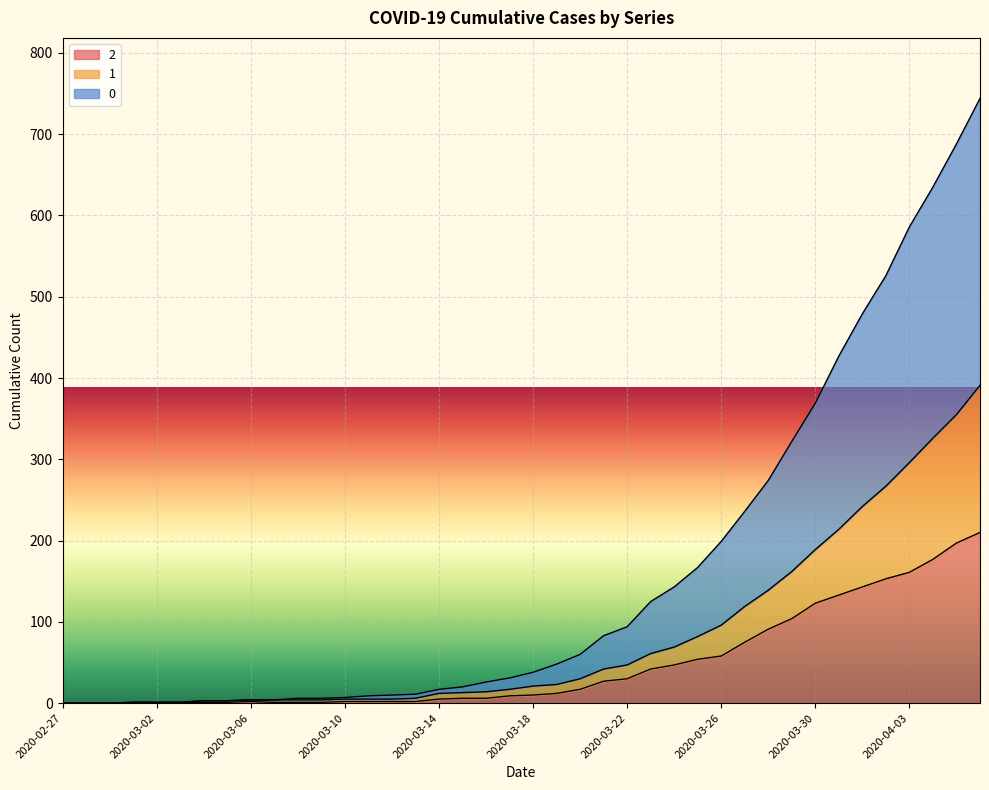

What is the maximum value for 0?

744